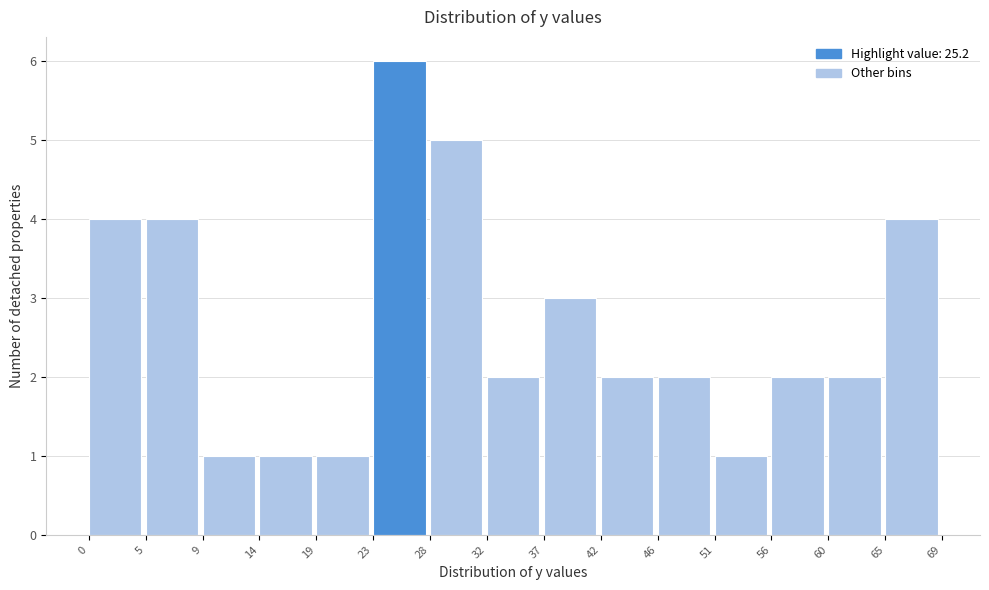

Over which range of the x-axis is the bar tallest?

23 to 28